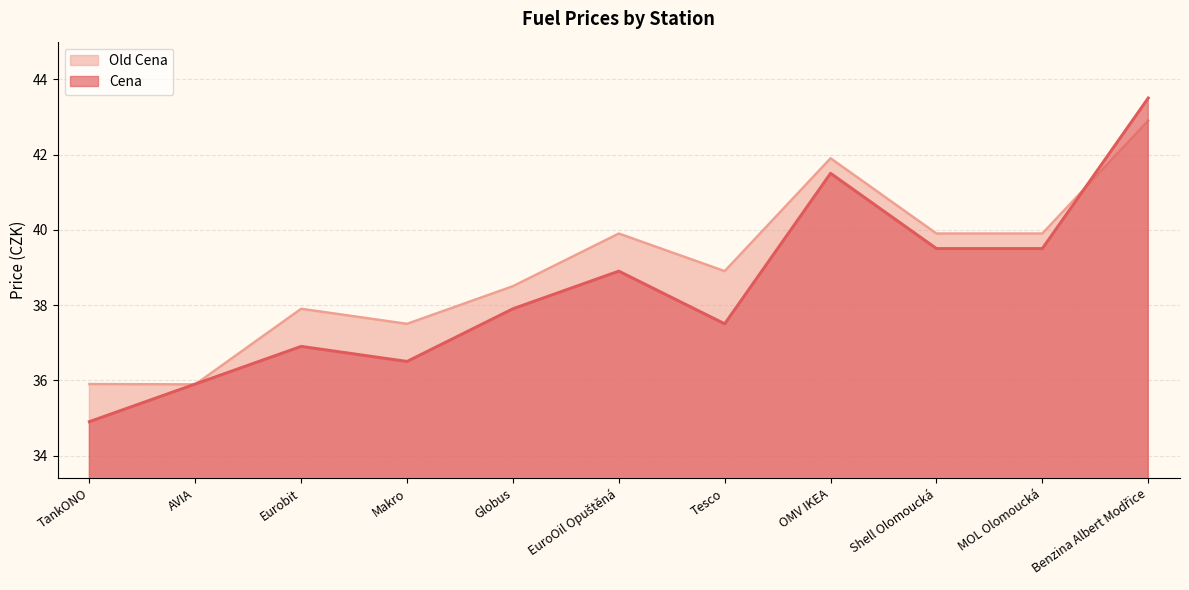

True or false: Old Cena has more than 1 interior local peaks.

True